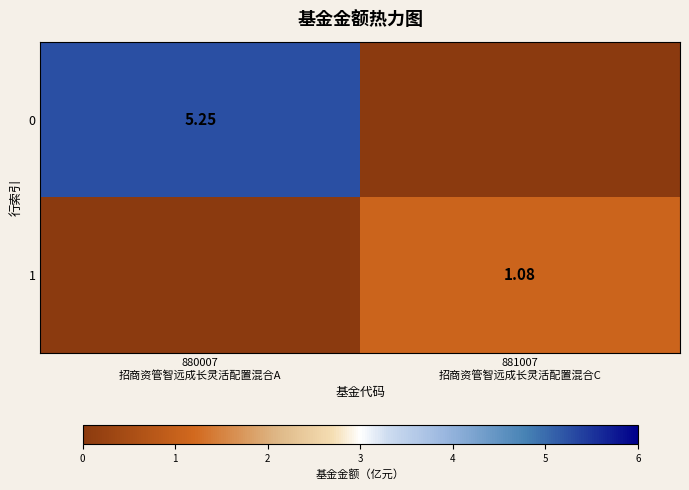

The value of 0 at 880007 招商资管智远成长灵活配置混合A is 7.5. True or false?

False